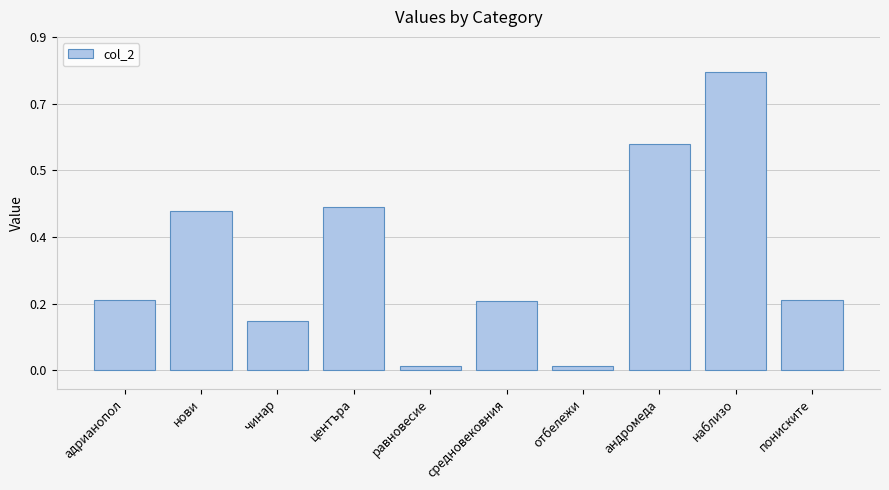

Are the bars grouped side by side (vs. stacked)?

No